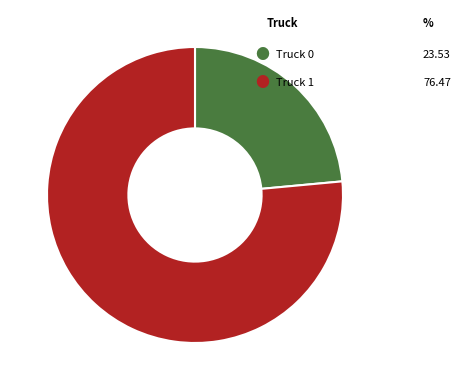

Is there any slice that represents more than half of the pie?

Yes